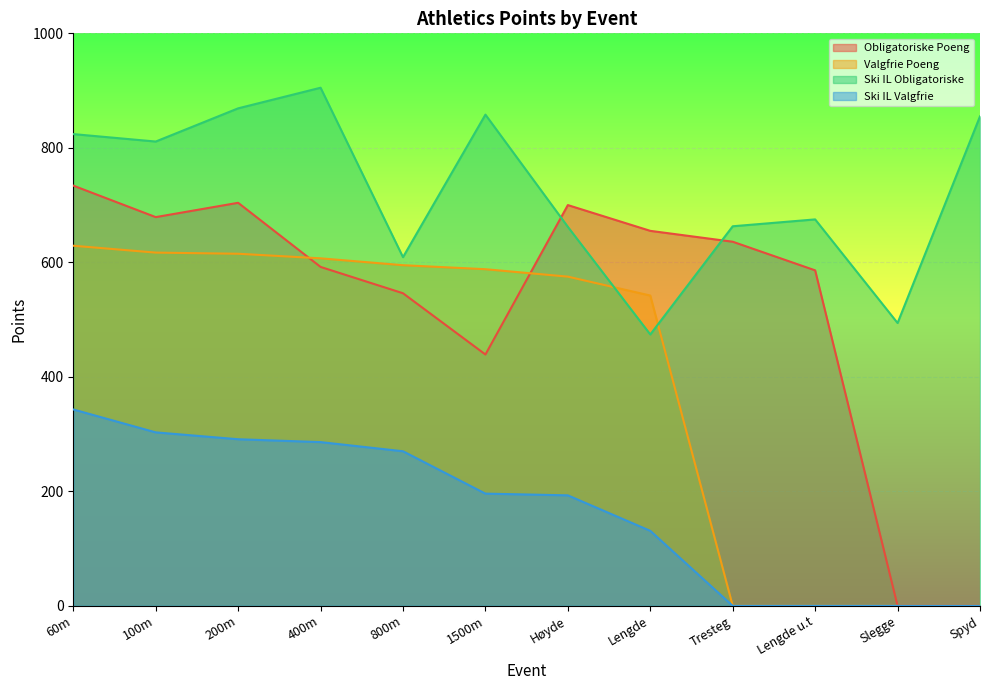

True or false: Ski IL Obligatoriske has a value of 905 at 400m.

True